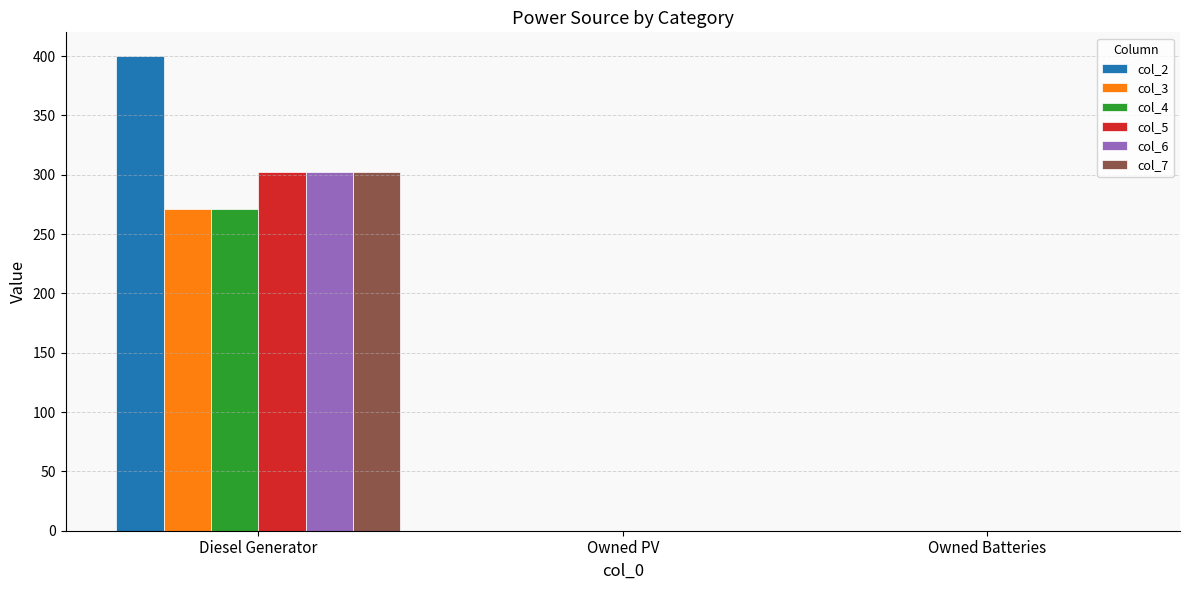

Reading left to right, list all the values displayed in this chart.

col_2: 400	0	0
col_3: 271	0	0
col_4: 271	0	0
col_5: 302	0	0
col_6: 302	0	0
col_7: 302	0	0